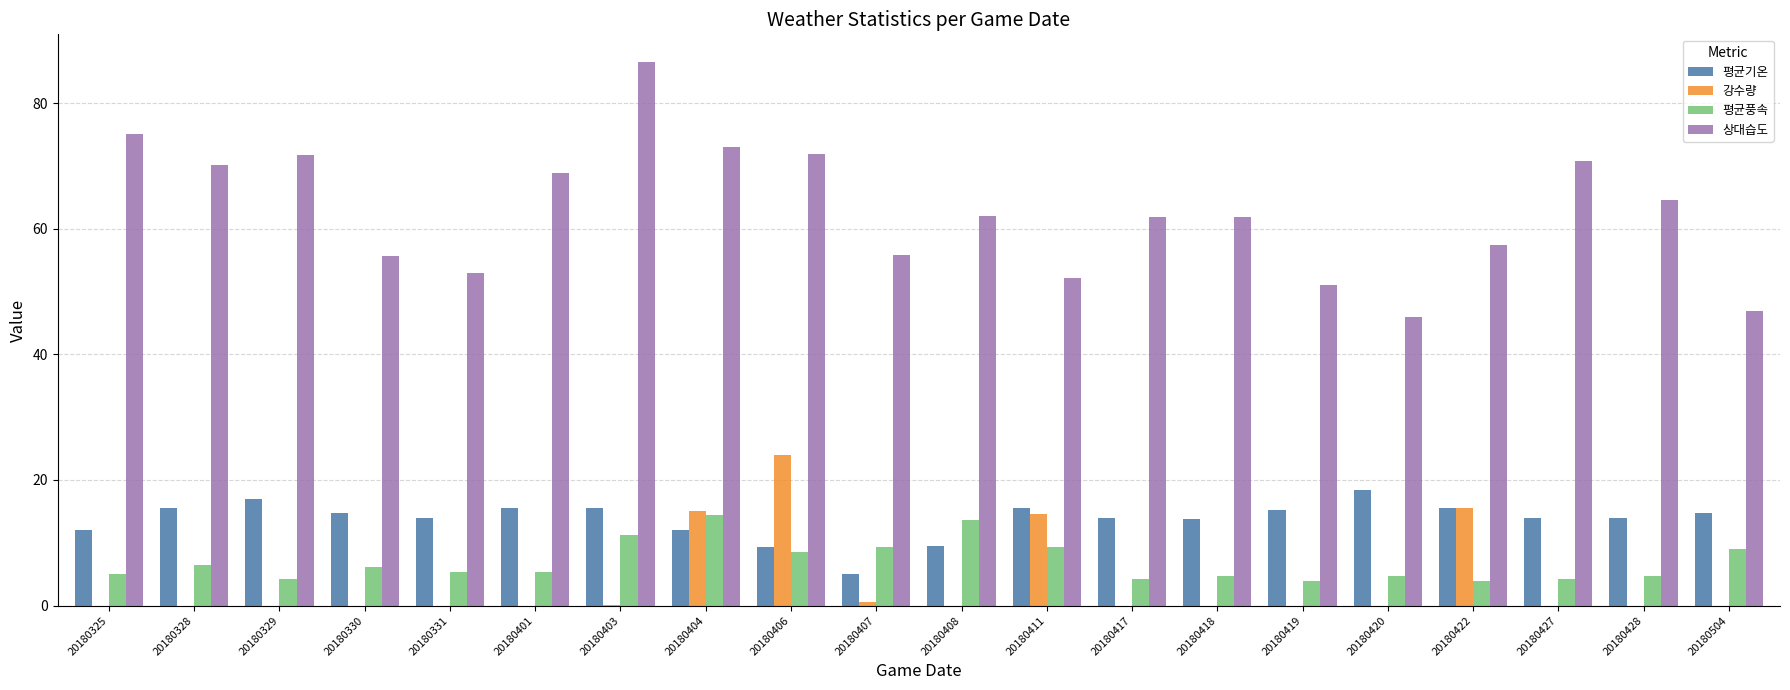

Which series has the widest spread of values?

상대습도